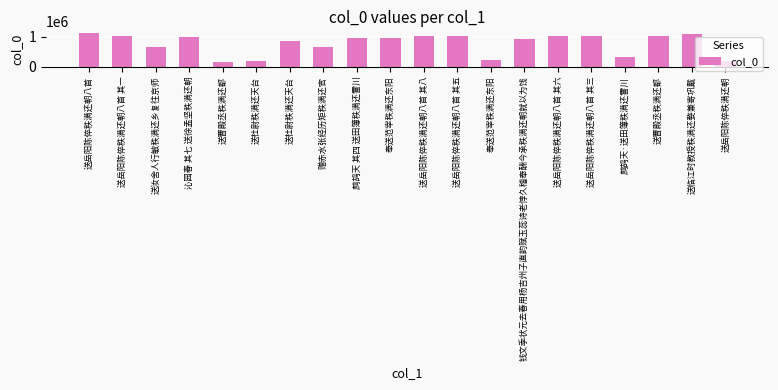

The chart shows a value of 159842 at 送曹殿丞秩满还都. True or false?

True